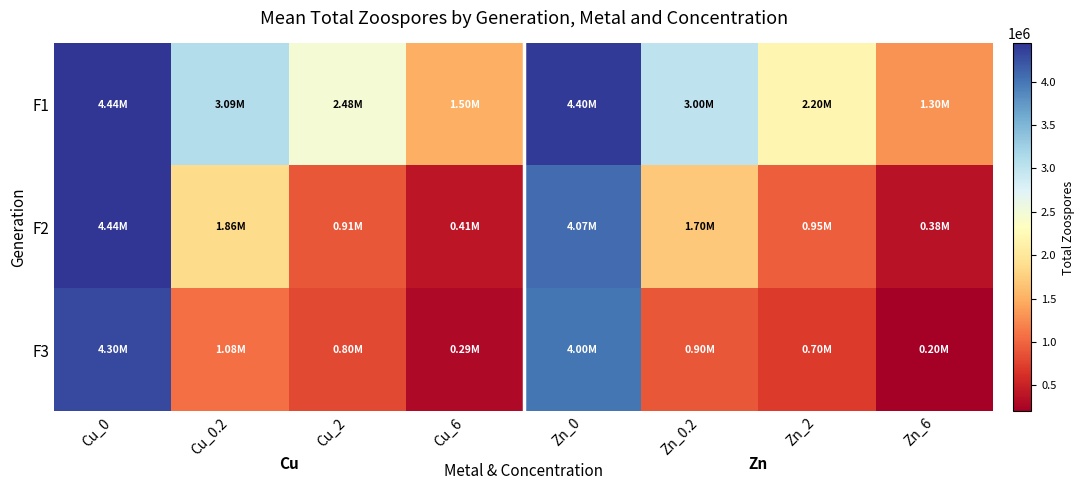

Between Cu_0.2 and Zn_0, which series saw the biggest shift?

F3